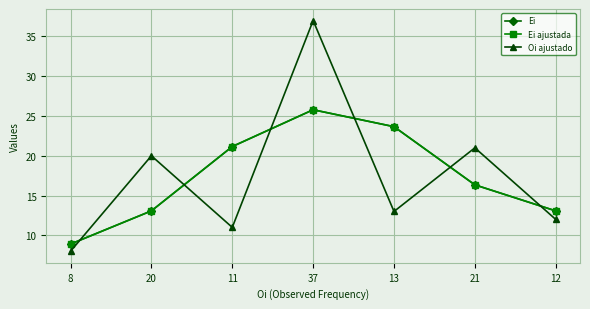

True or false: Oi ajustado and Ei cross at least once.

True